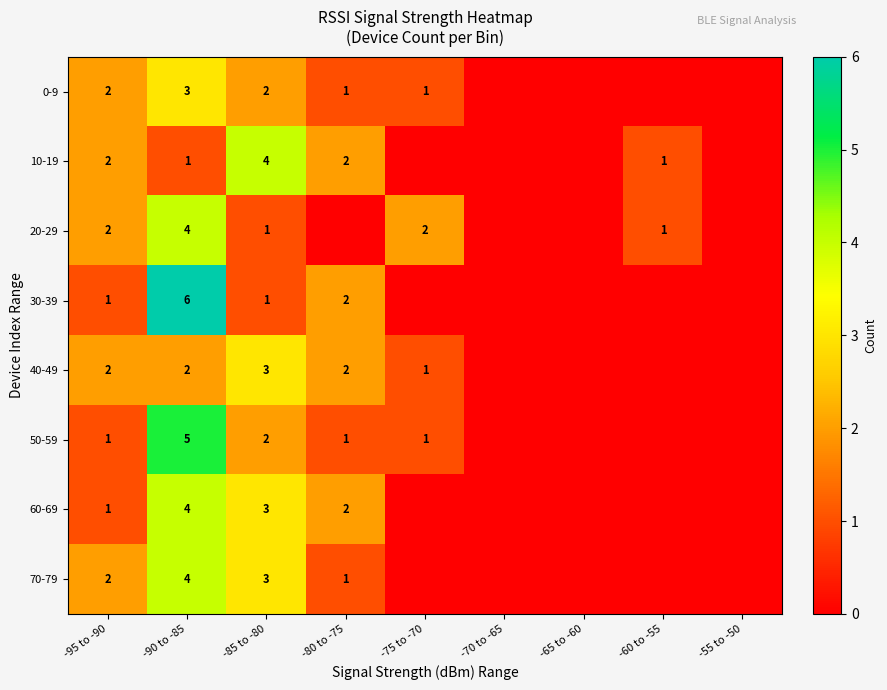

True or false: 30-39 has a value of 1 at -80 to -75.

False